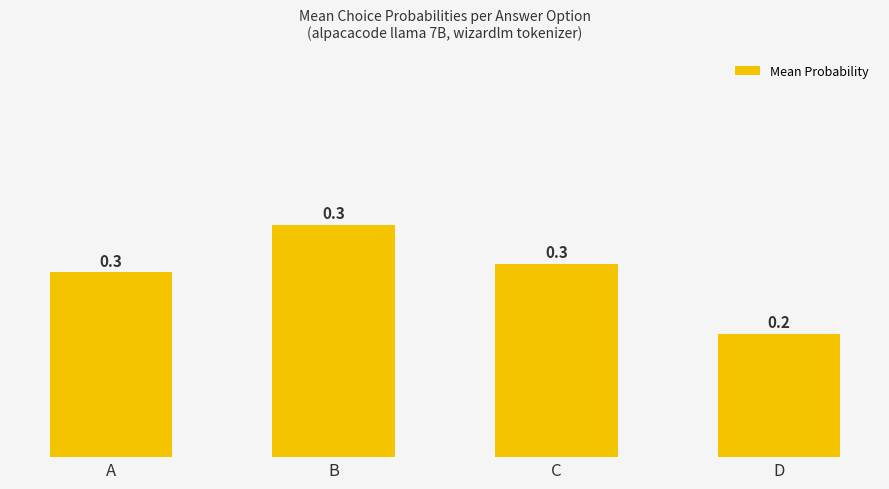

How many bars are there in total?

4